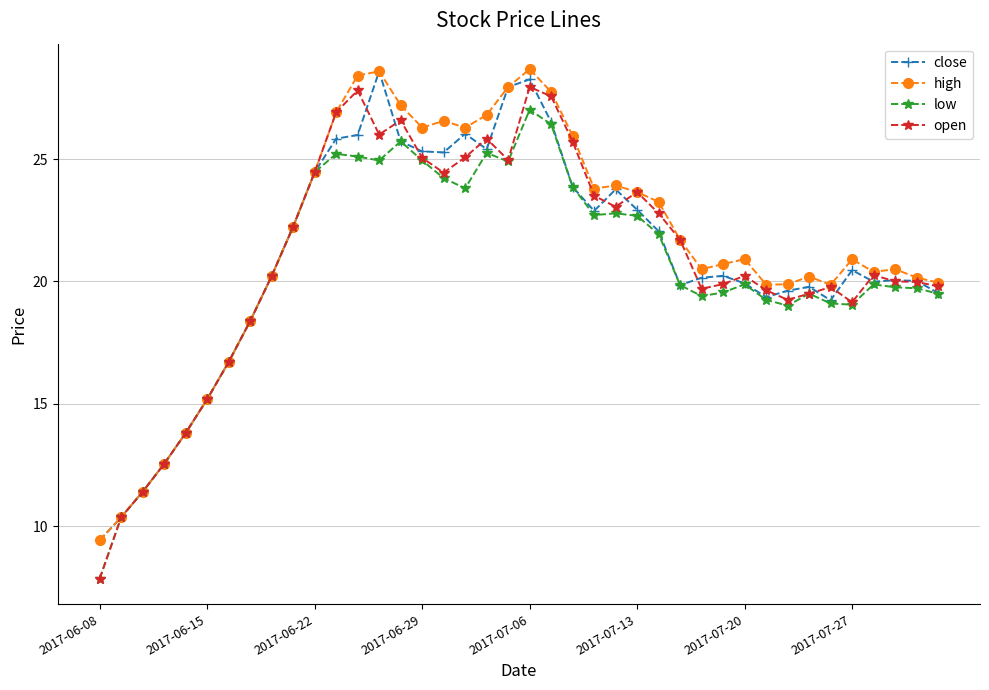

What is the value of the open point at the 27th from the left?

22.8